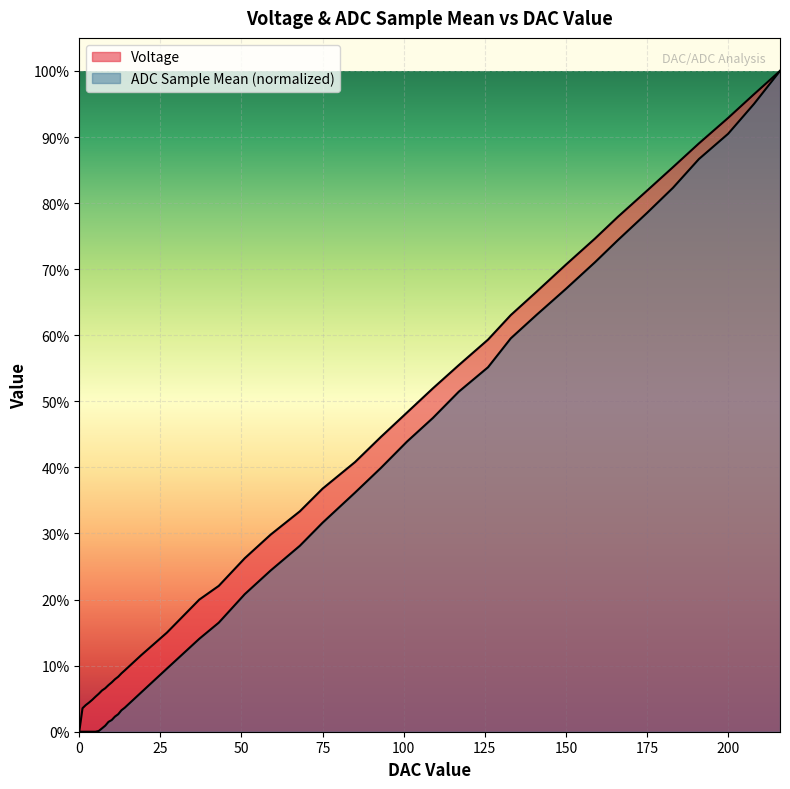

How many values in ADC Sample Mean are above zero?

34